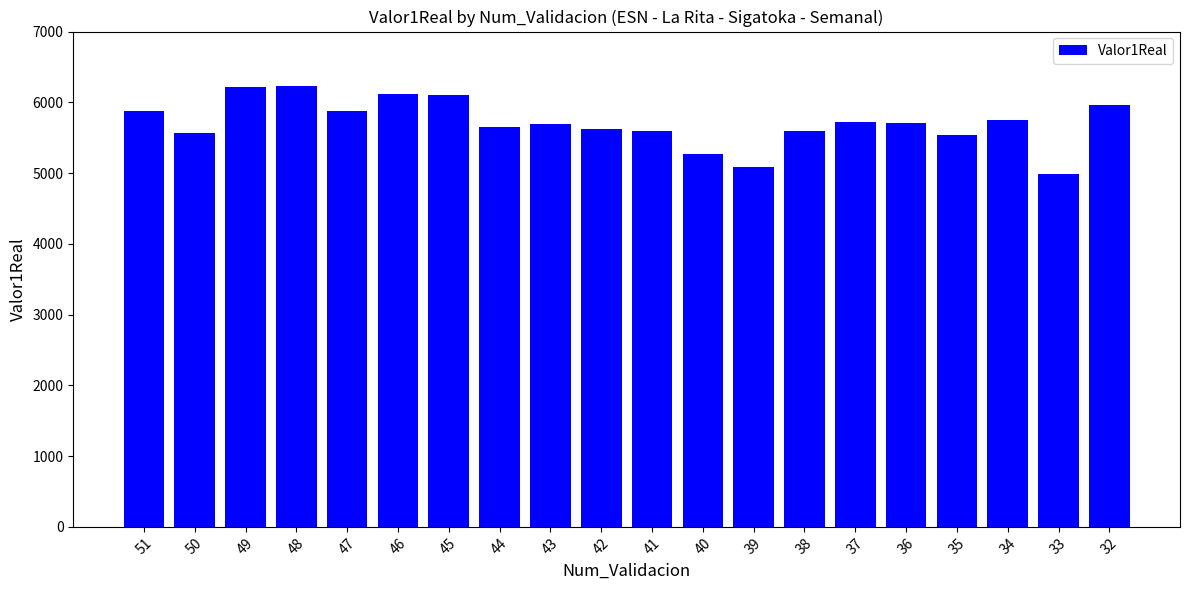

Approximately how many times larger is the value at 50 compared to 40?

1.1